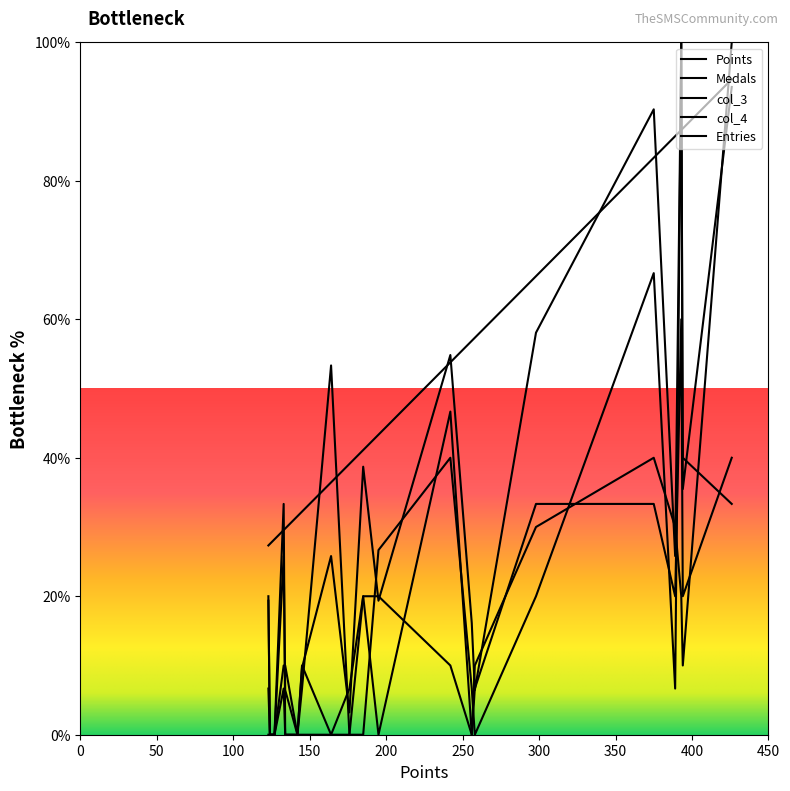

Is it true that Points equals 62.3 at ModestTomato?

False